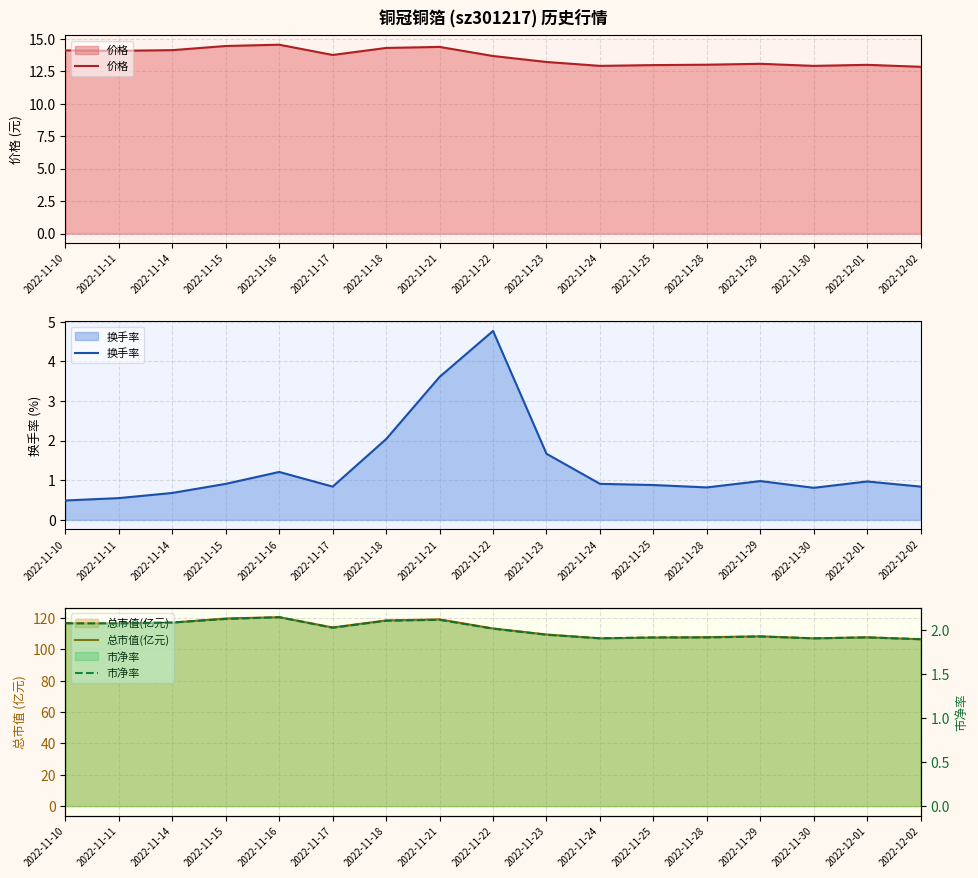

True or false: 价格 and 总市值(亿元) cross at least once.

False